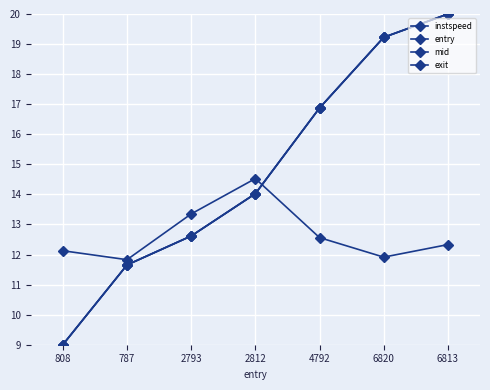

Which series changed the most between 4792 and 6820?

exit